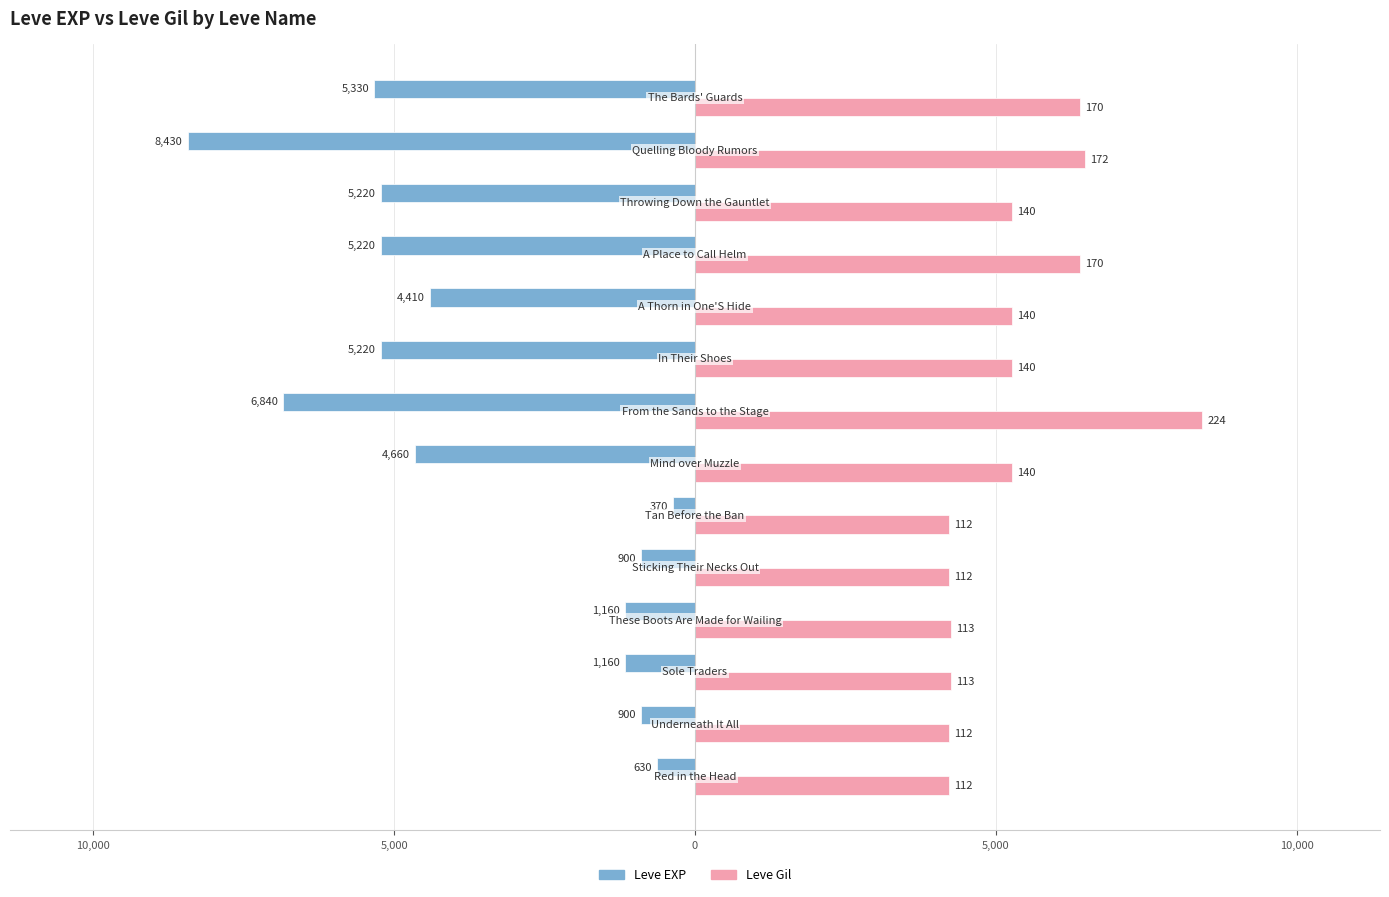

What are all the series names shown in the legend?

Leve EXP, Leve Gil